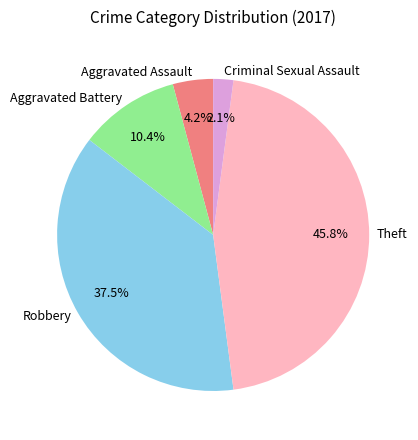

What is the total percentage of Robbery and Aggravated Battery?

47.9%